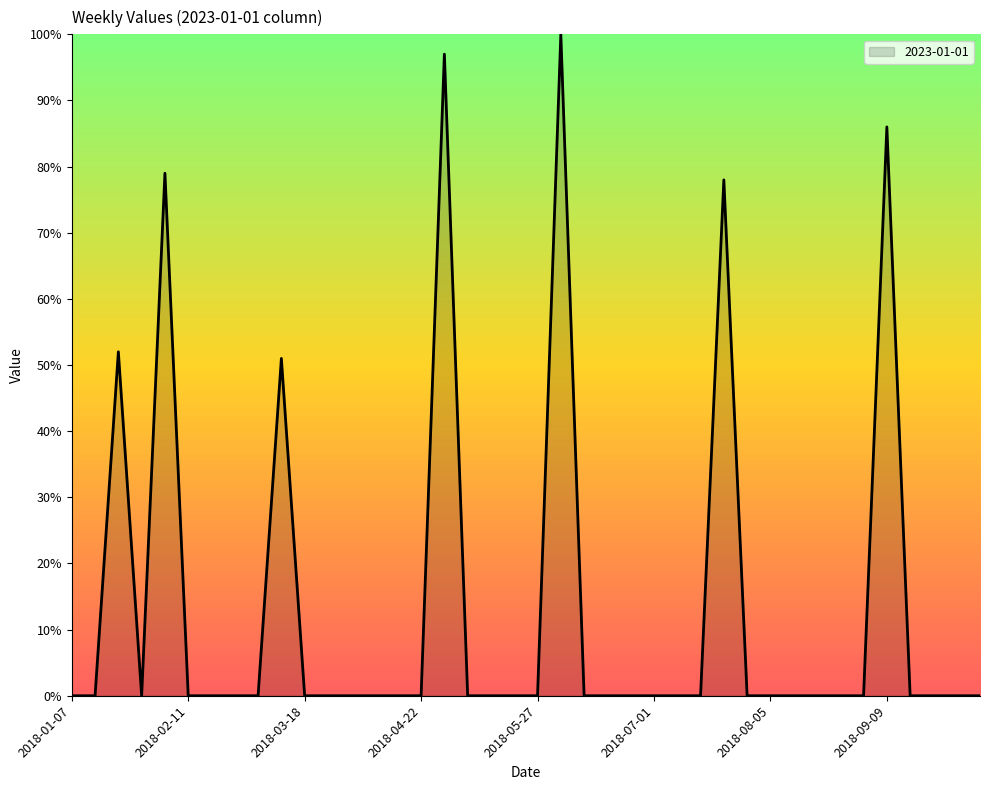

What is the difference between the maximum and minimum values?

100